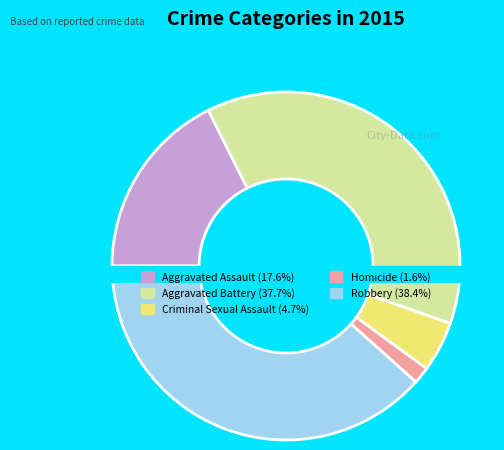

To the nearest percent, what percentage of the pie is Aggravated Battery?

38%